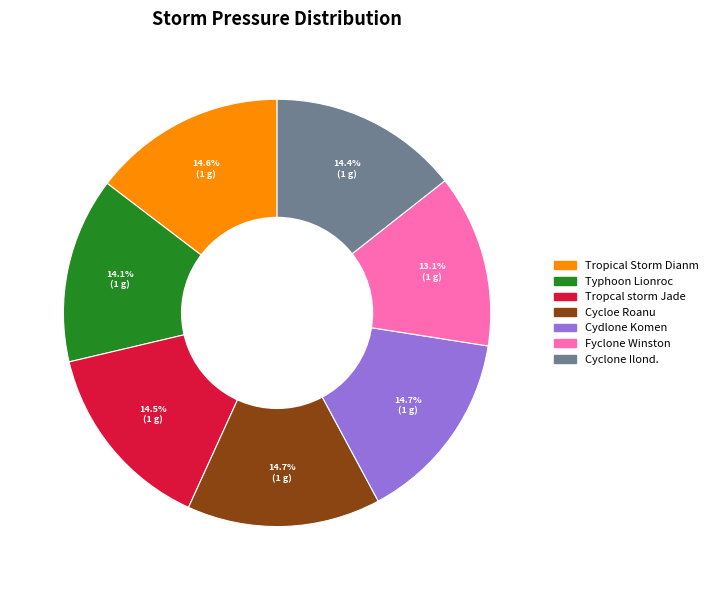

Is it true that Cyclone Ilond. is 14% of the pie?

True